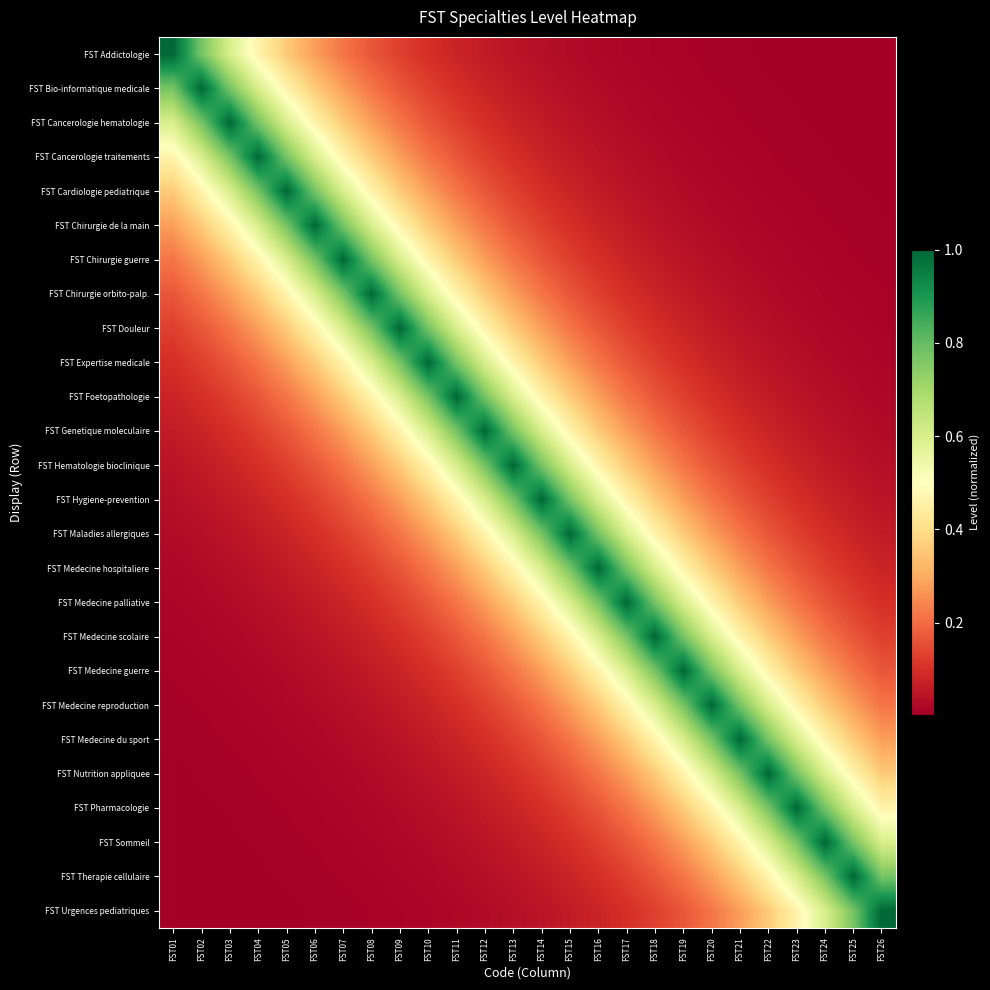

Which category has the highest value across all series?

FST01